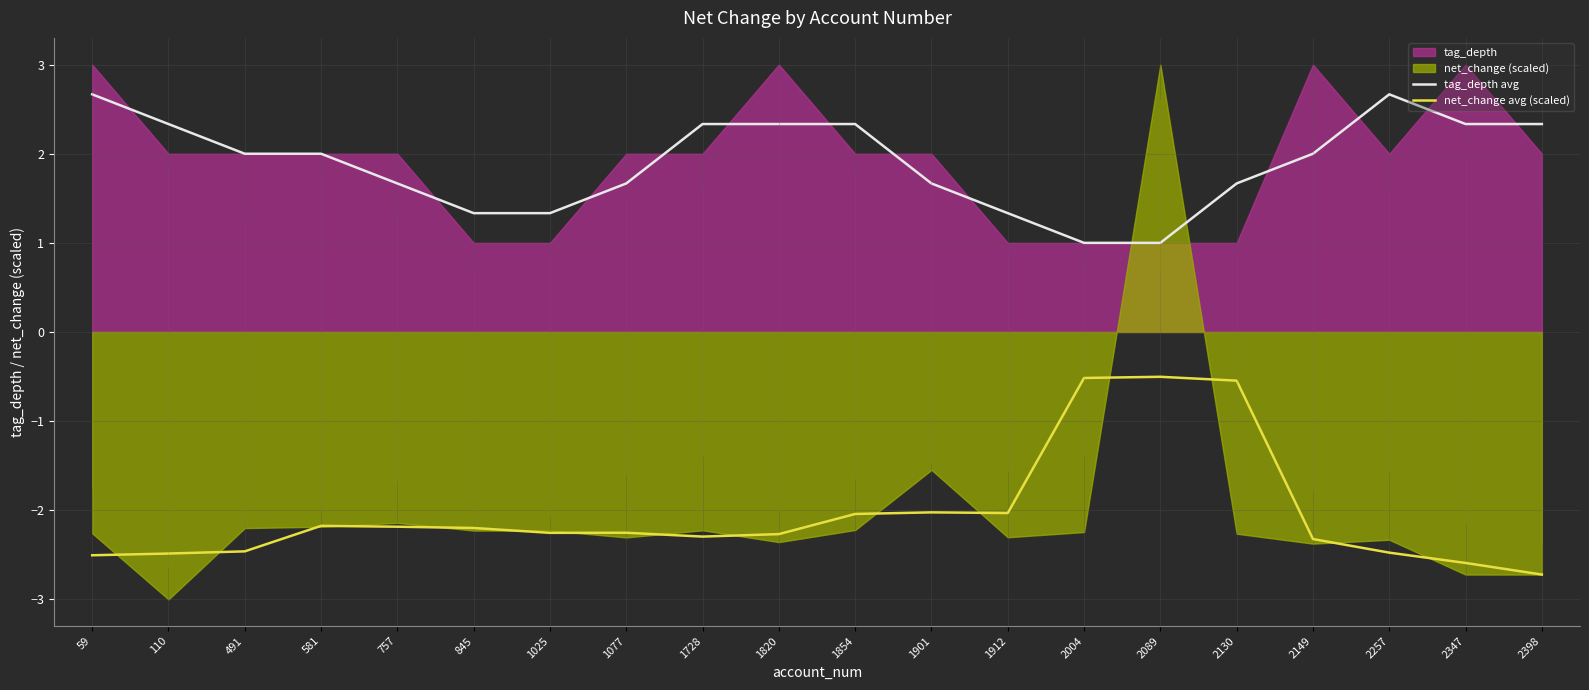

Where is the first local maximum for tag_depth avg?

2257